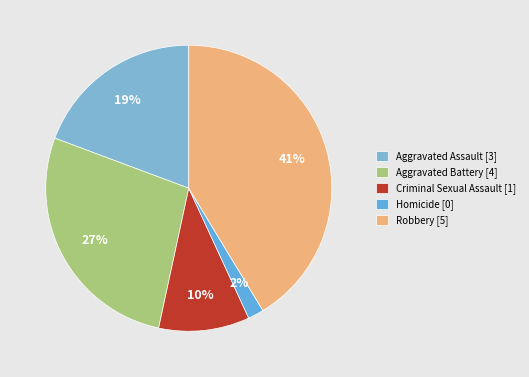

How many slices are in this pie chart?

5